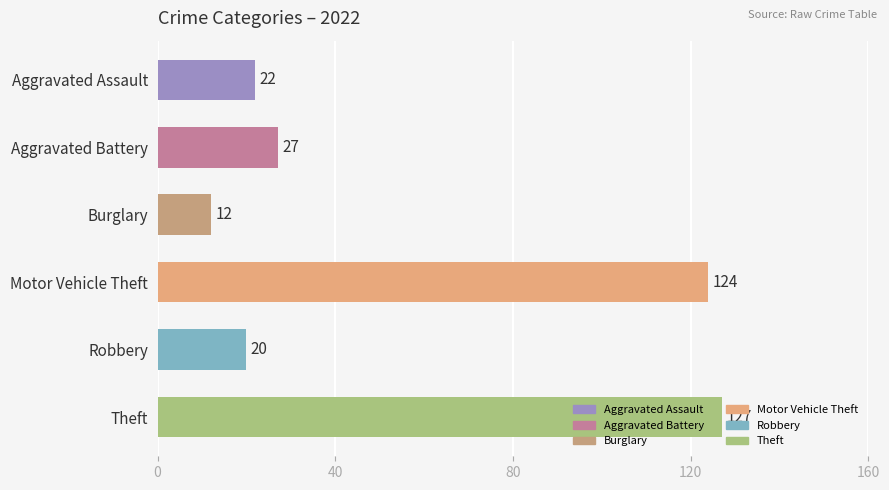

Is it true that the value at Motor Vehicle Theft is 49?

False